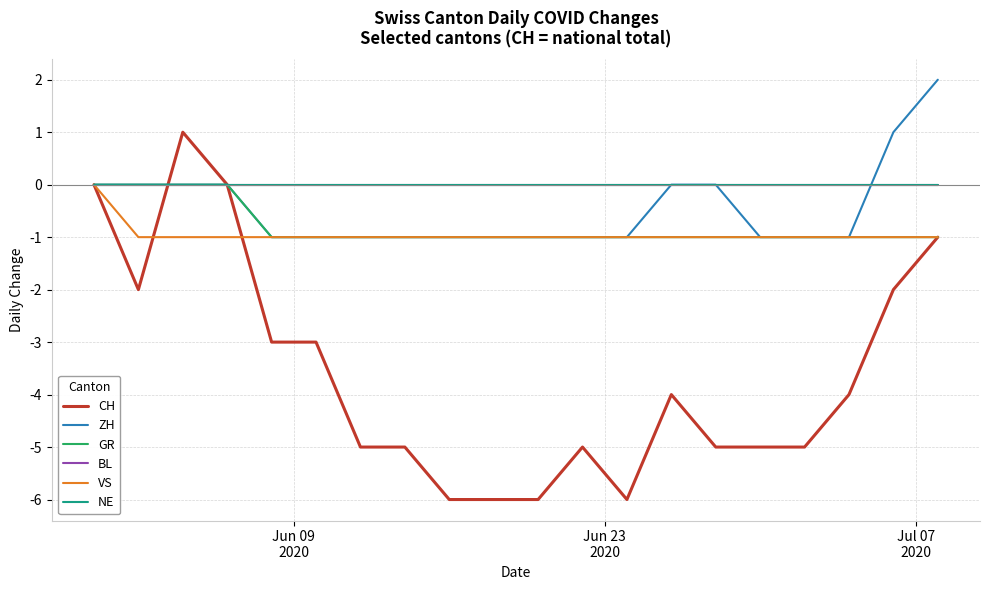

Reading left to right, extract all data points from this chart.

CH: 0	-2	1	0	-3	-3	-5	-5	-6	-6	-6	-5	-6	-4	-5	-5	-5	-4	-2	-1
ZH: 0	0	0	0	-1	-1	-1	-1	-1	-1	-1	-1	-1	0	0	-1	-1	-1	1	2
GR: 0	0	0	0	-1	-1	-1	-1	-1	-1	-1	-1	-1	-1	-1	-1	-1	-1	-1	-1
BL: 0	0	0	0	0	0	0	0	0	0	0	0	0	0	0	0	0	0	0	0
VS: 0	-1	-1	-1	-1	-1	-1	-1	-1	-1	-1	-1	-1	-1	-1	-1	-1	-1	-1	-1
NE: 0	0	0	0	0	0	0	0	0	0	0	0	0	0	0	0	0	0	0	0